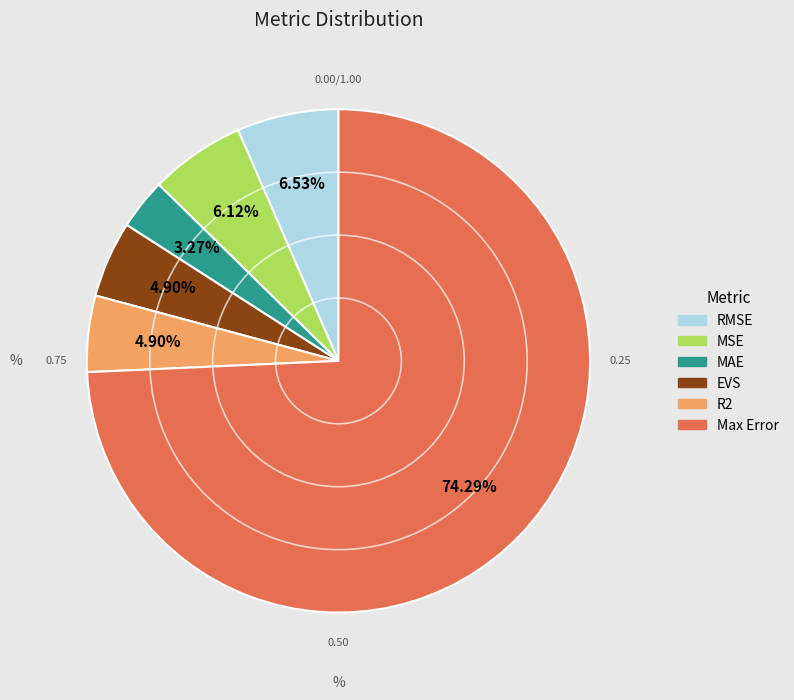

Between EVS and RMSE, which is larger?

RMSE